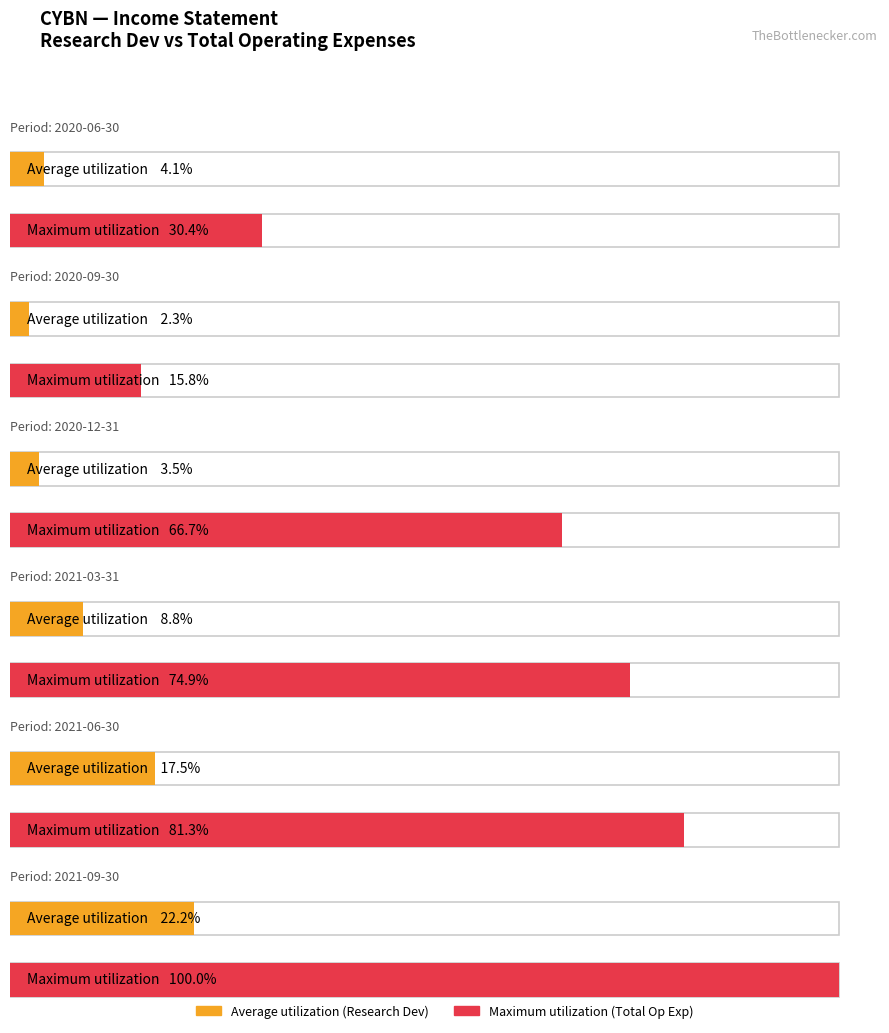

Are the bars grouped side by side (vs. stacked)?

Yes